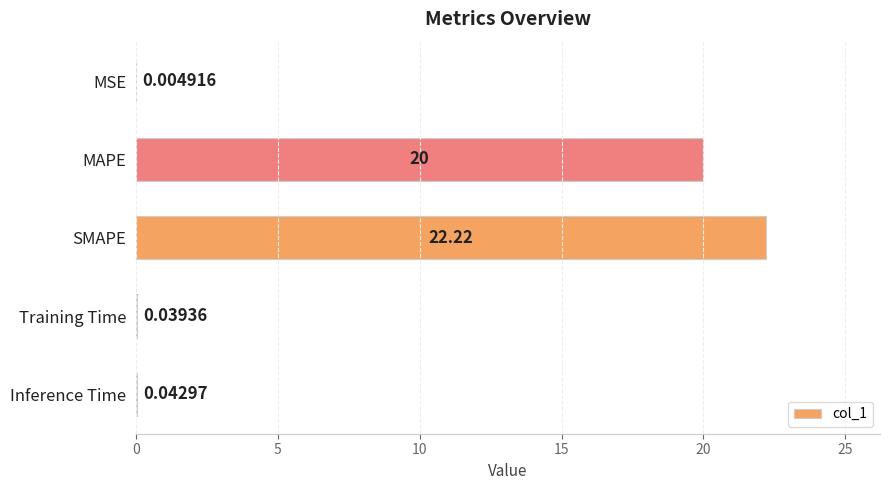

Which has a higher value, MSE or MAPE?

MAPE